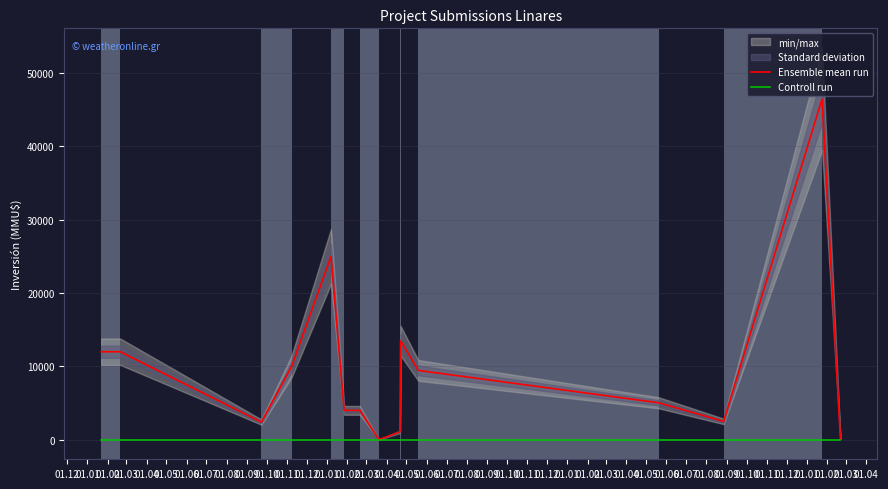

List the series in order of their overall mean, lowest first.

Controll run, Ensemble mean run